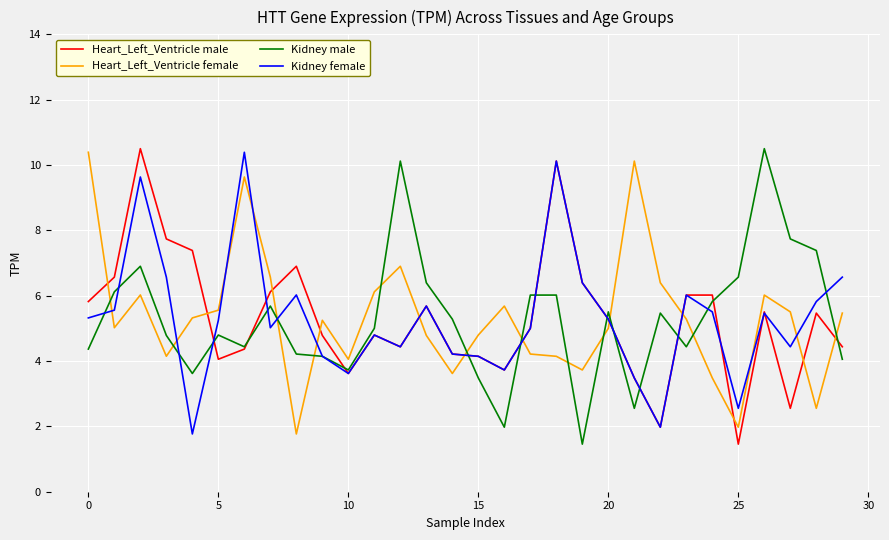

Is this an area chart (filled region under the line)?

No